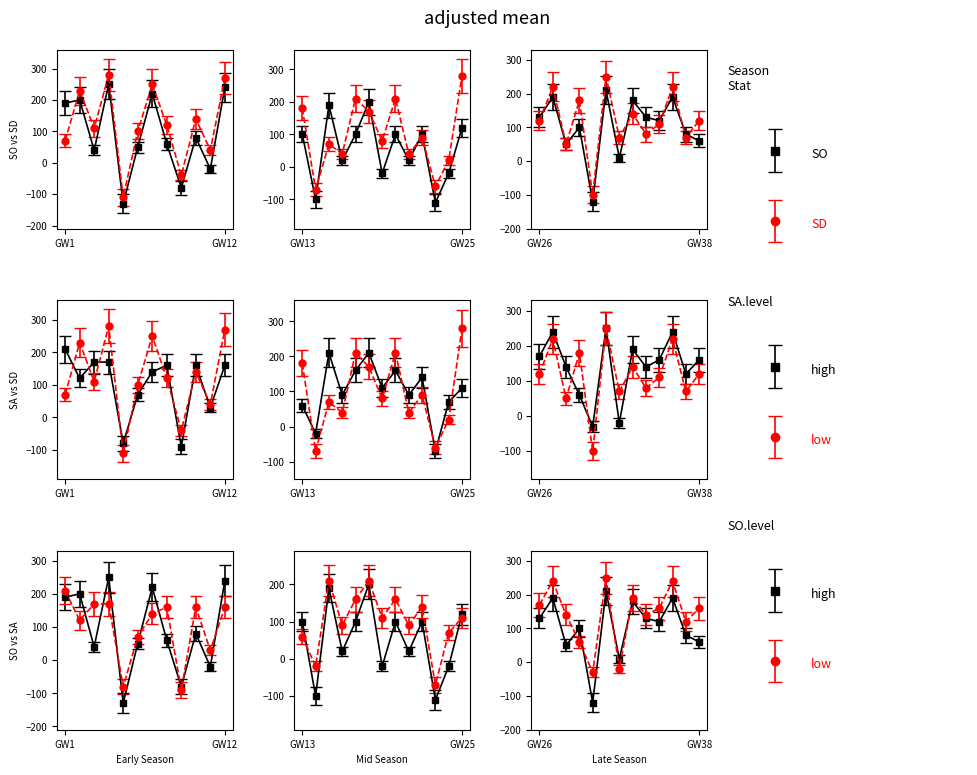

What is the difference between the SD values at 7 and 8?

160